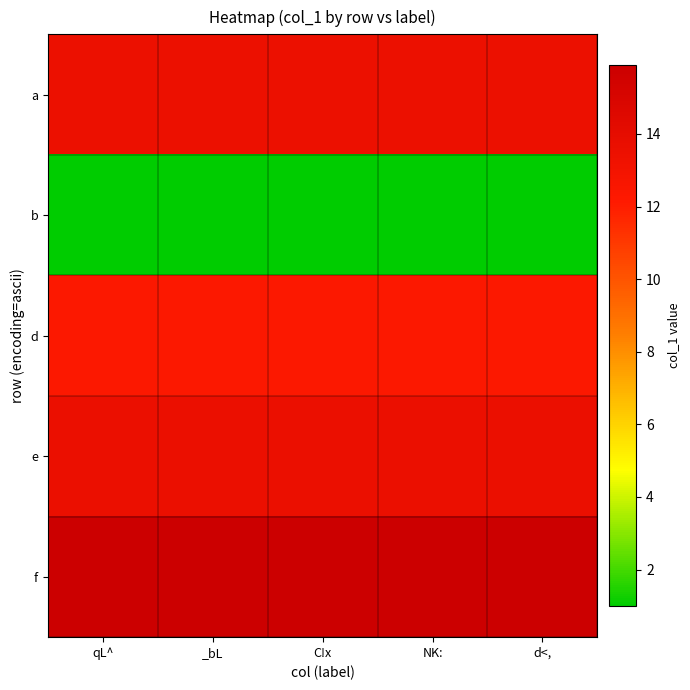

Which series has the largest total across all categories?

f